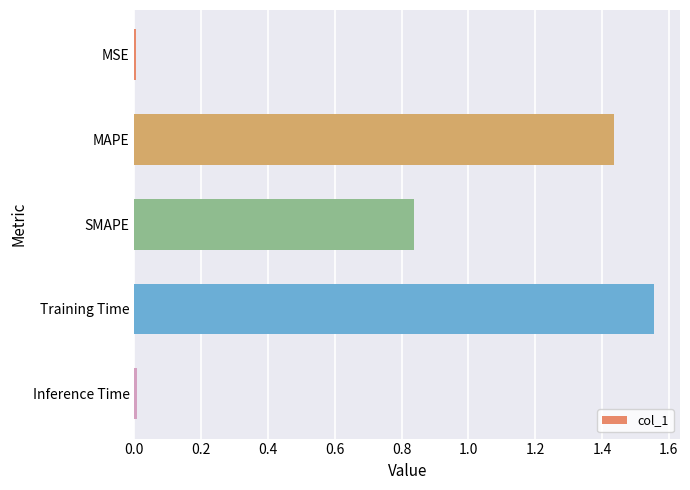

What is the sum of all values?

3.8